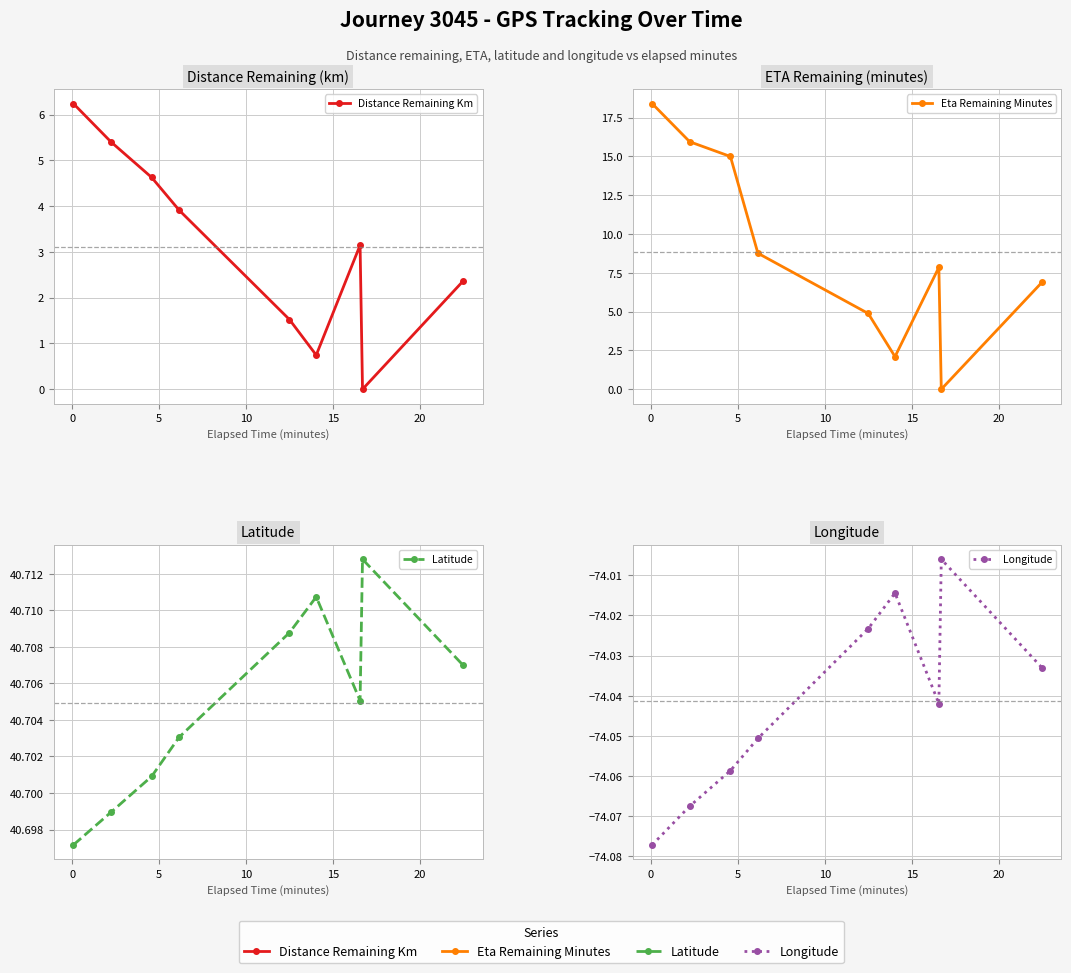

What is the difference between the maximum and minimum values in the Longitude series?

0.1